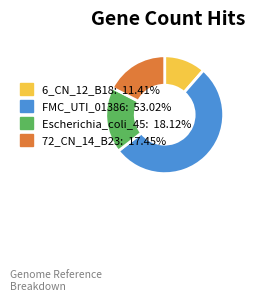

What is the majority slice?

FMC_UTI_01386